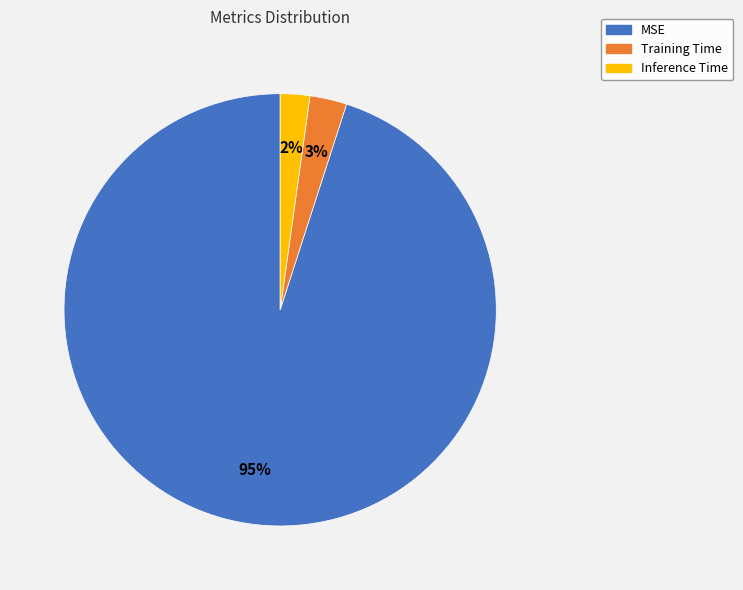

Which category has the smallest portion of the pie?

Inference Time